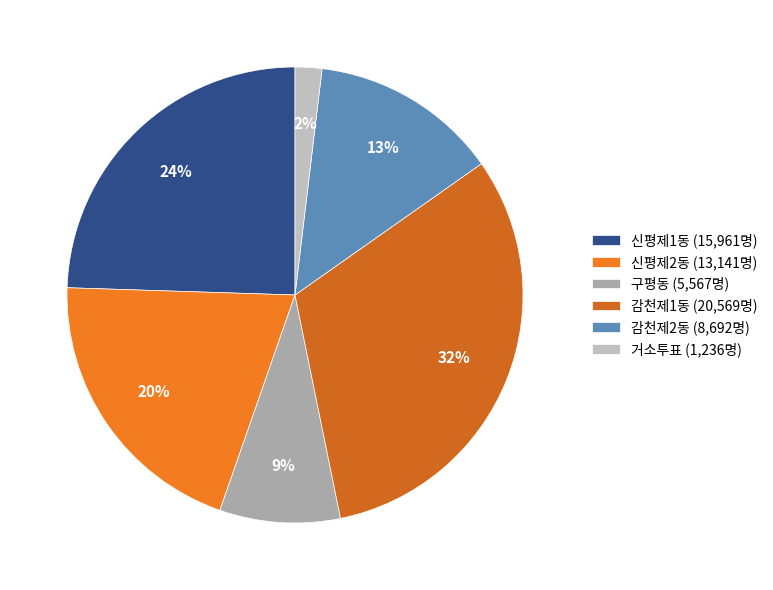

Rank the categories by value from highest to lowest.

감천제1동, 신평제1동, 신평제2동, 감천제2동, 구평동, 거소투표